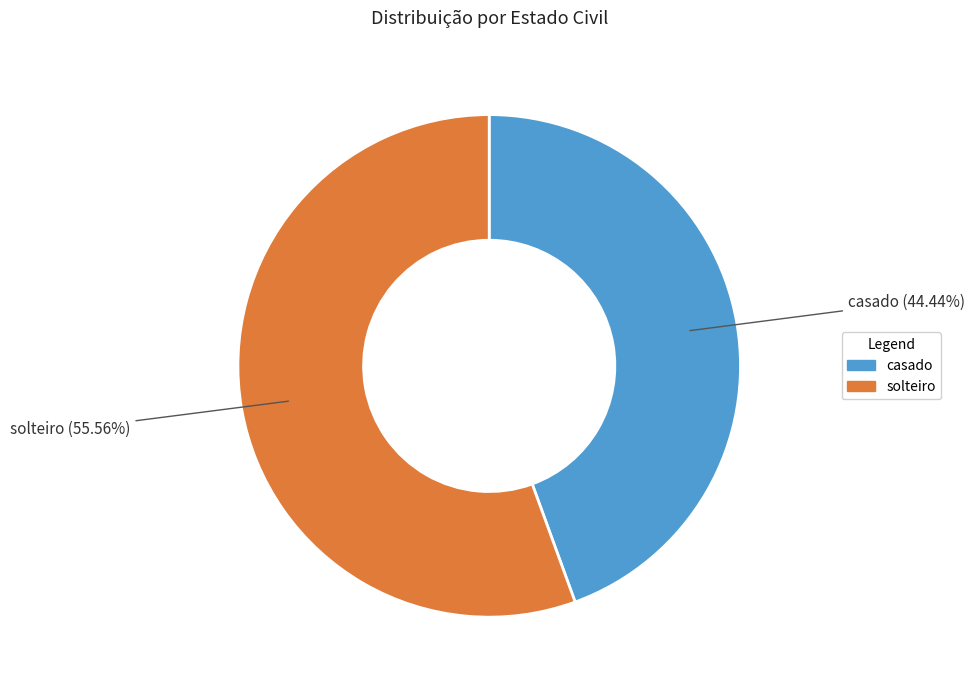

Is it true that casado is 50% of the pie?

False